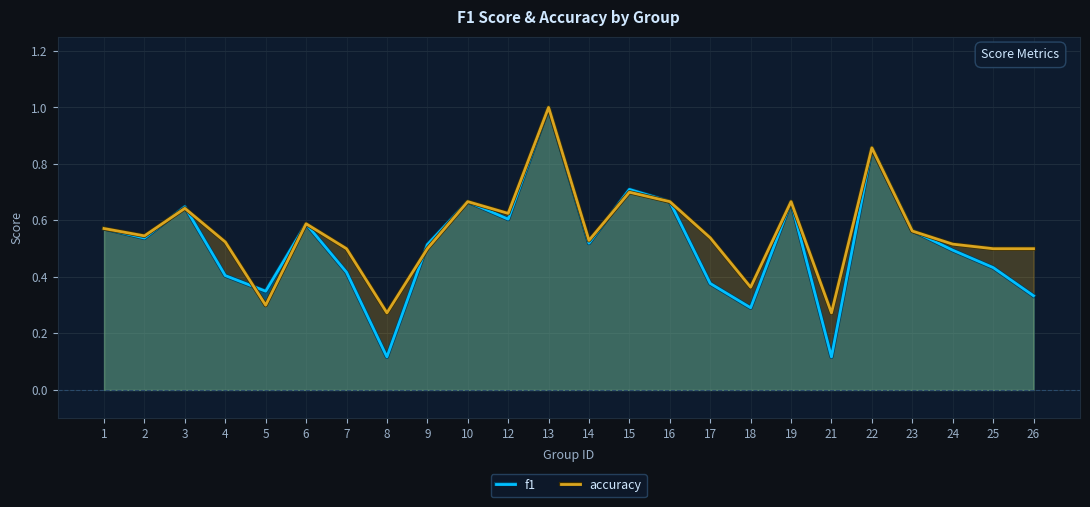

How many interior local valleys does the f1 series have?

7